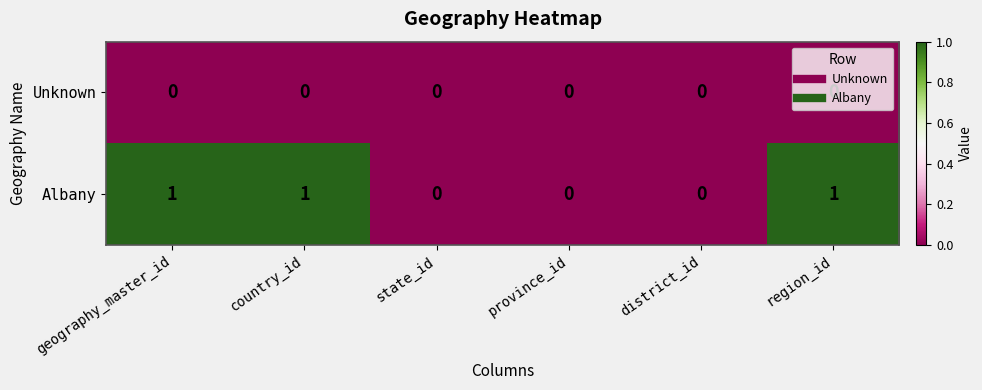

List the series in order of their overall mean, lowest first.

Unknown, Albany